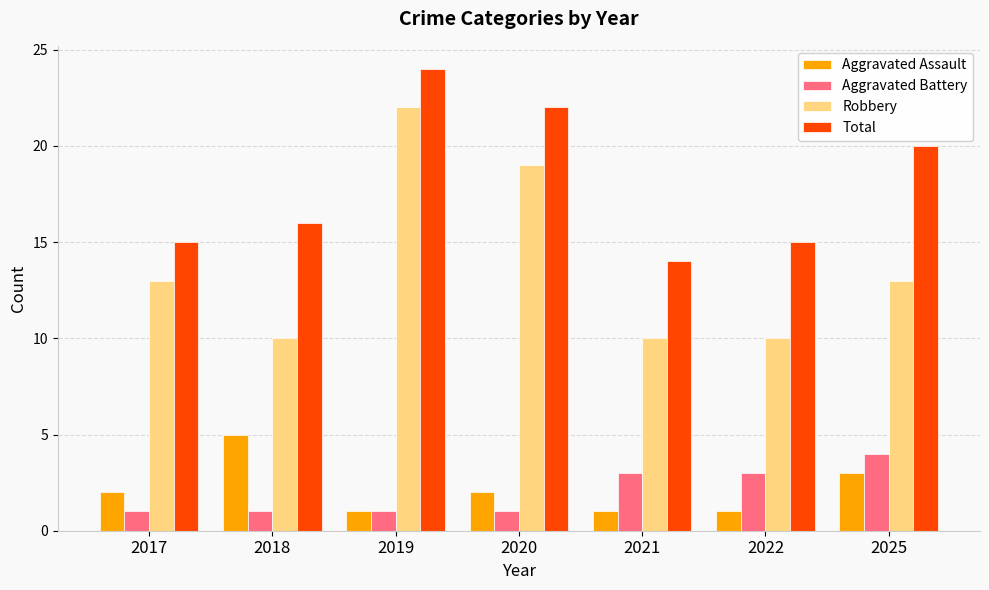

The value of Robbery at 2018 is 16. True or false?

False